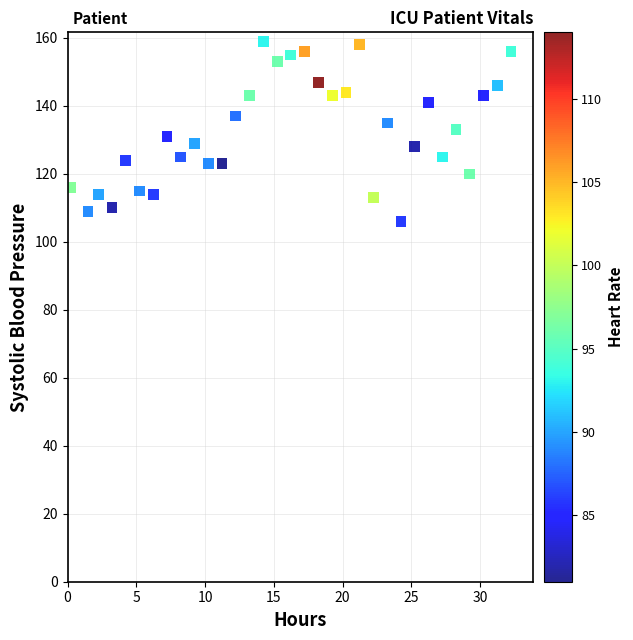

What is the range of Y values (max minus min)?

53